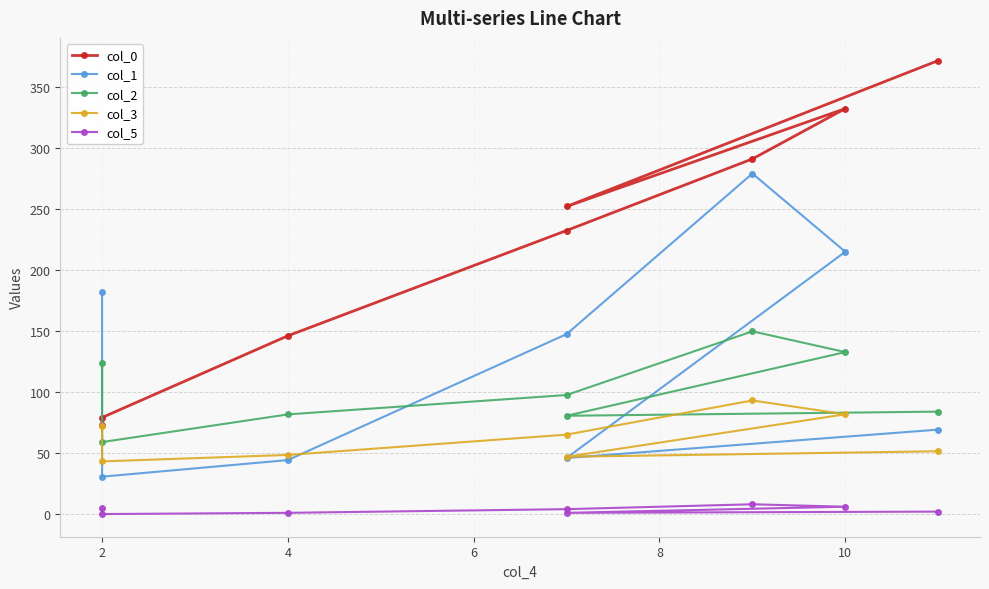

Which category has the lowest value in the col_1 series?

2